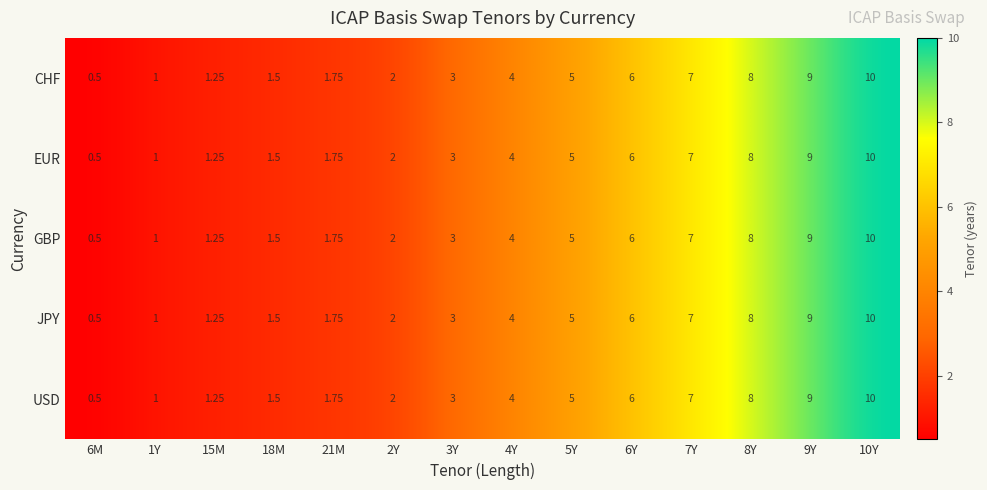

Is the value of EUR at 5Y greater than the value of JPY at 18M?

Yes